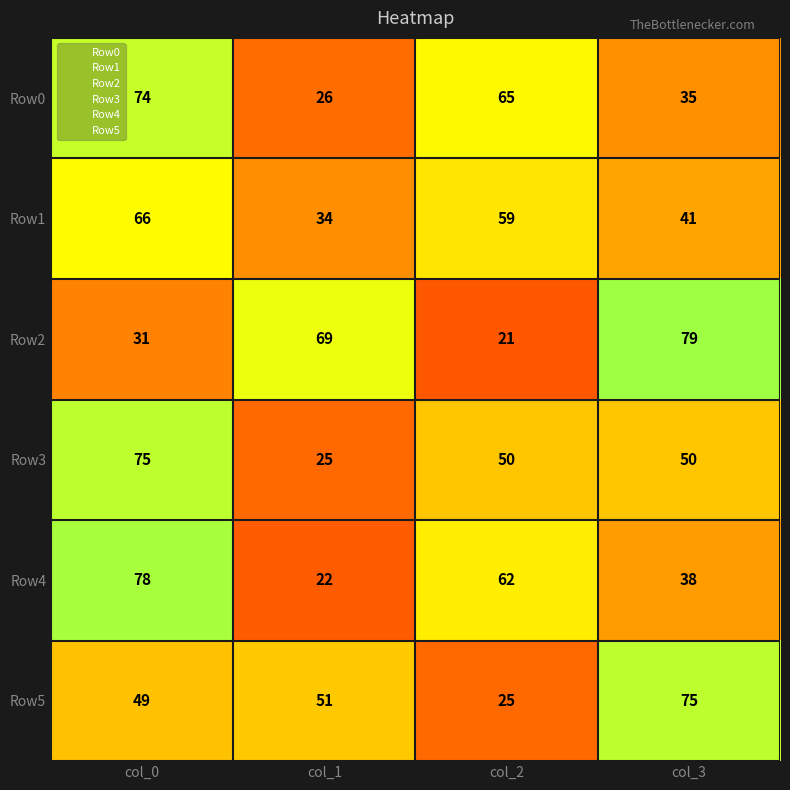

True or false: Row2 has a value of 34 at col_3.

False